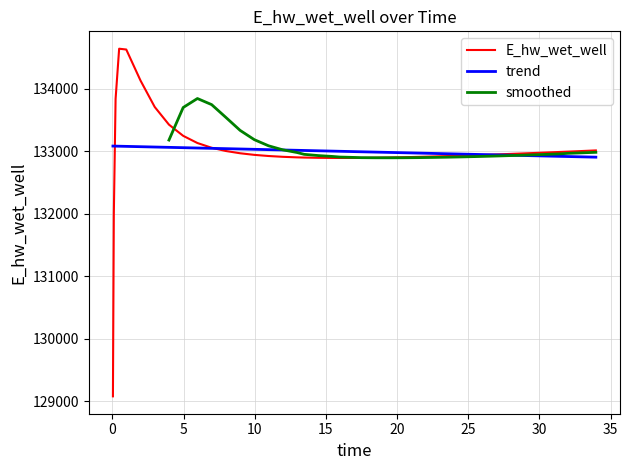

Between 3.96875 and 13.46875, which is larger?

3.96875